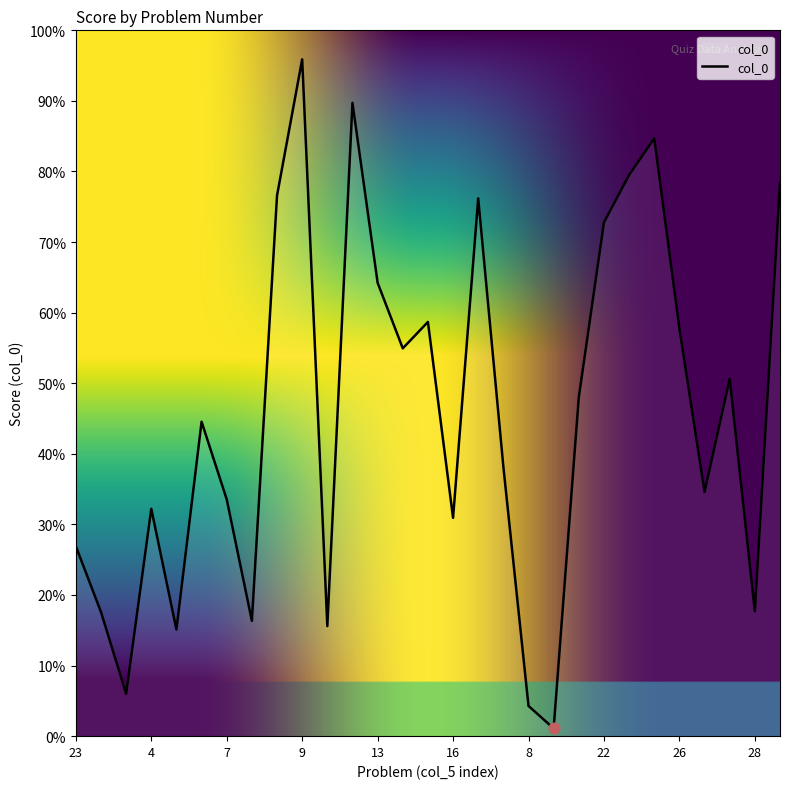

Does the chart have visible grid lines?

No